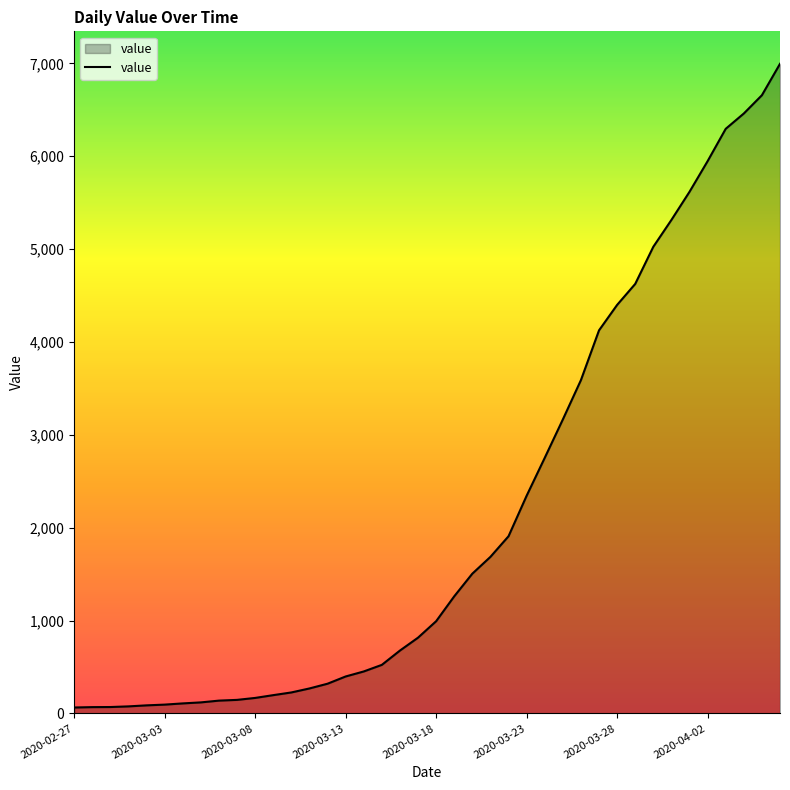

What is the difference between the maximum and minimum values?

6931